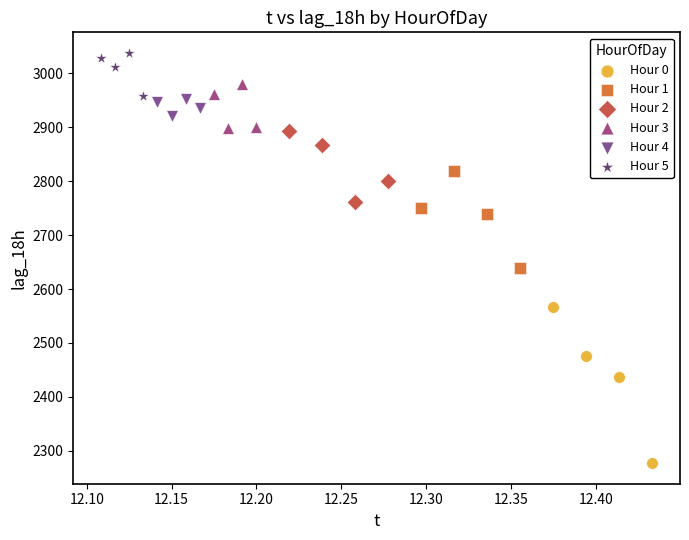

Which series has the widest spread of Y values?

Hour 0